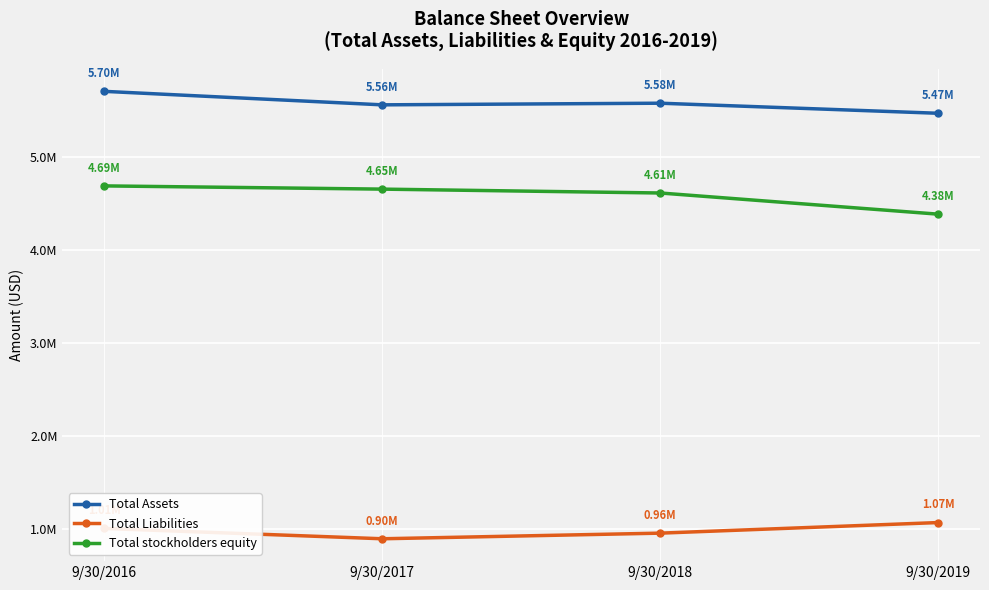

Where is Total stockholders equity nearest to the value 4536567?

9/30/2018